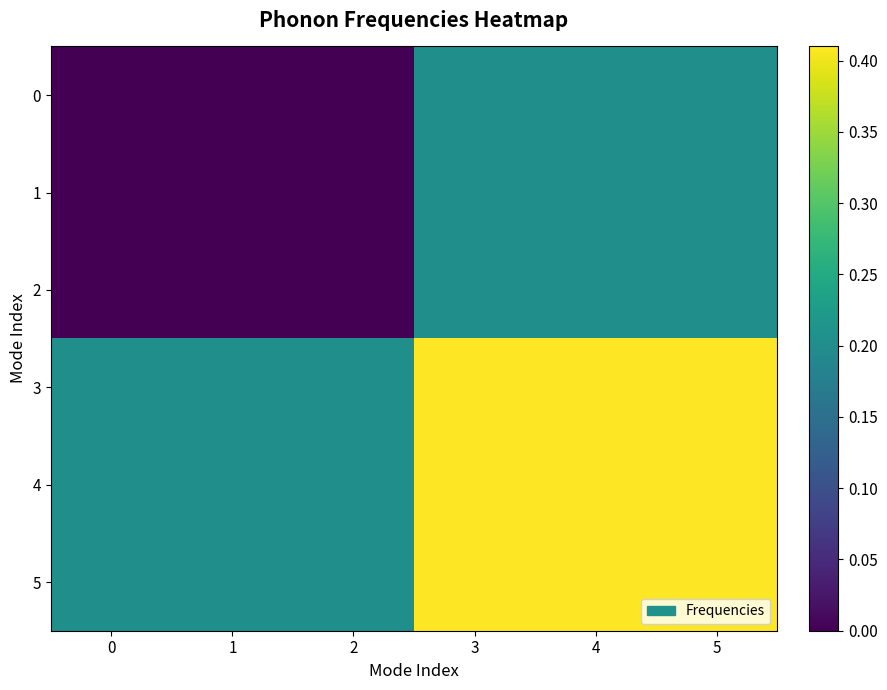

Which category has the highest value across all series?

3